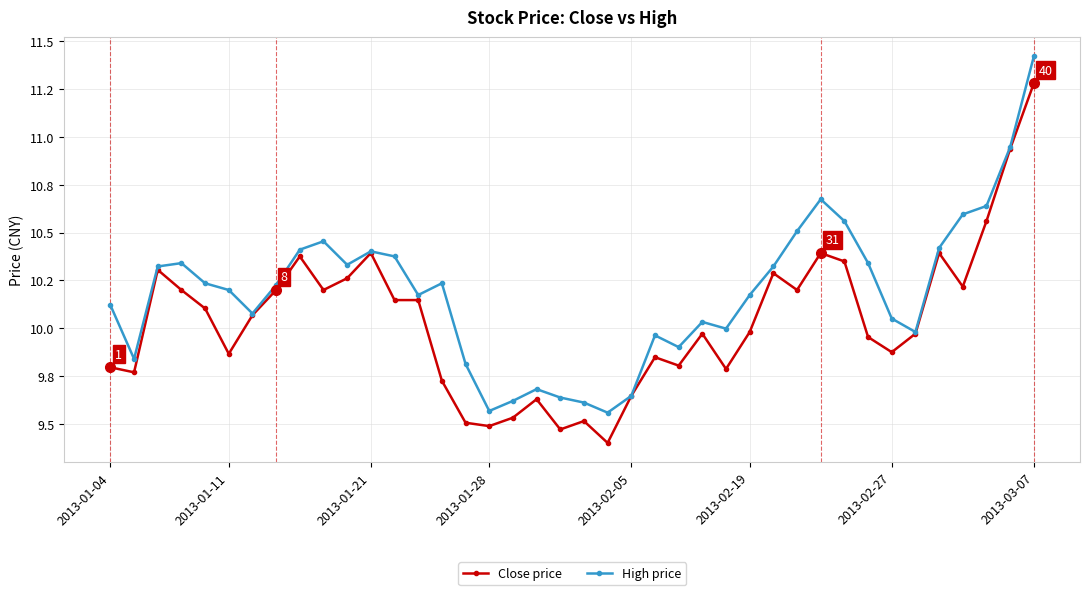

What is the label of the 34th point from the left?

2013-02-27